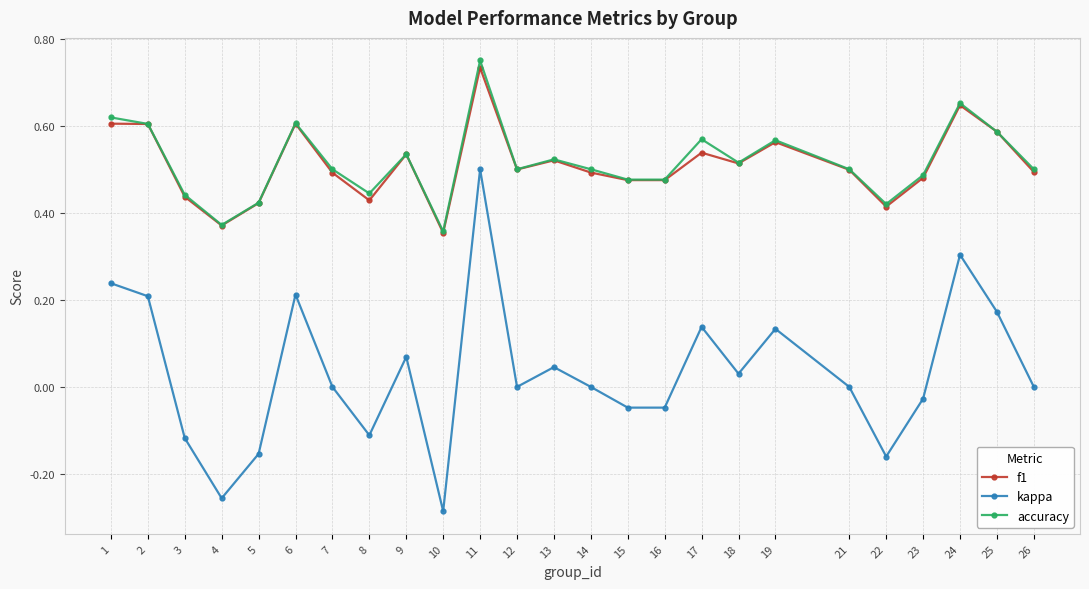

True or false: kappa and accuracy cross at least once.

False